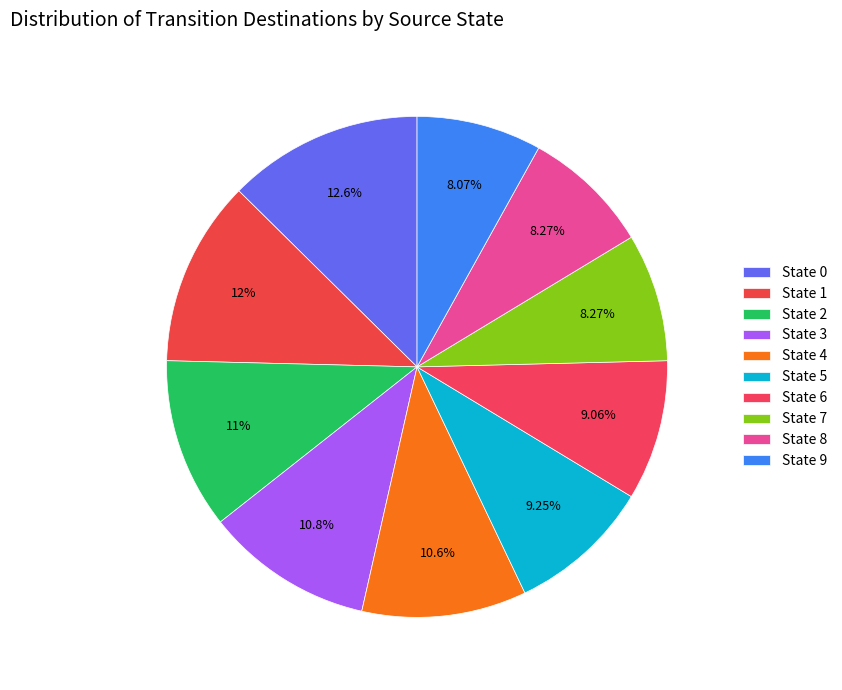

Which category has the biggest portion of the pie?

source_state_0